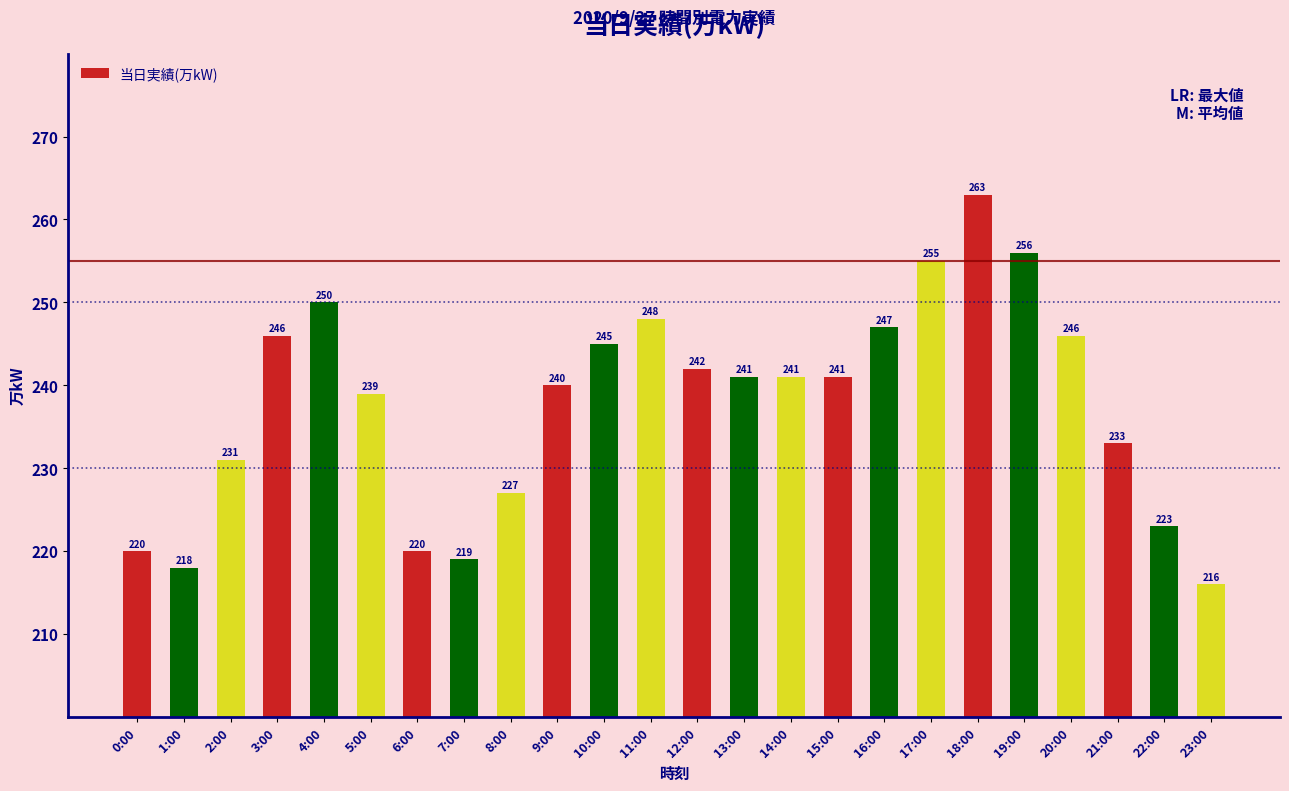

What position from the left is 4:00?

5